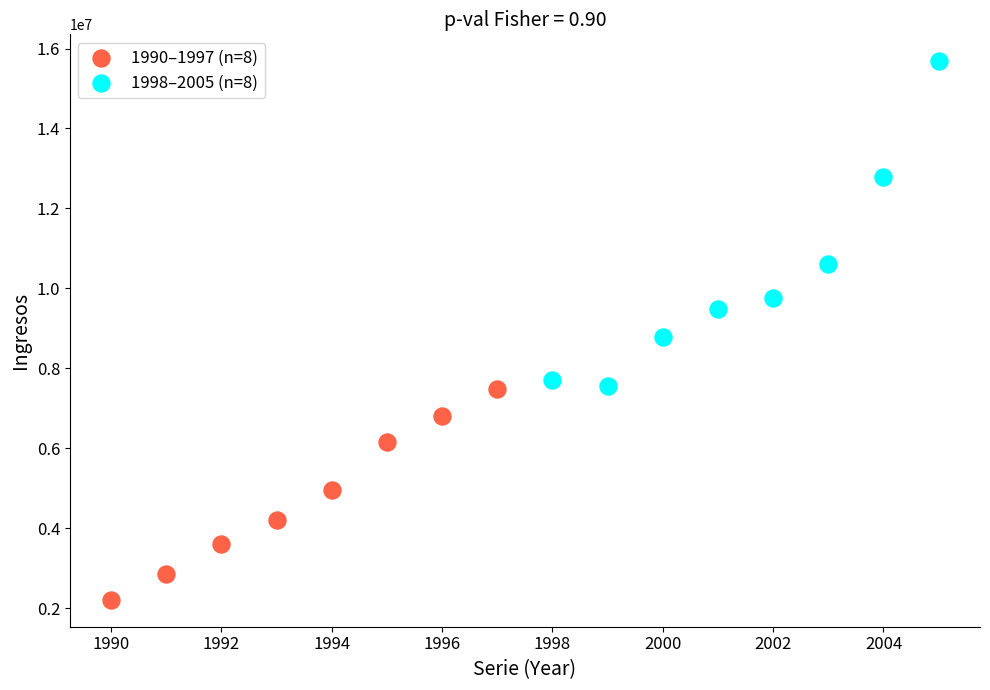

Which series reaches the minimum Y coordinate?

1990–1997 (n=8)